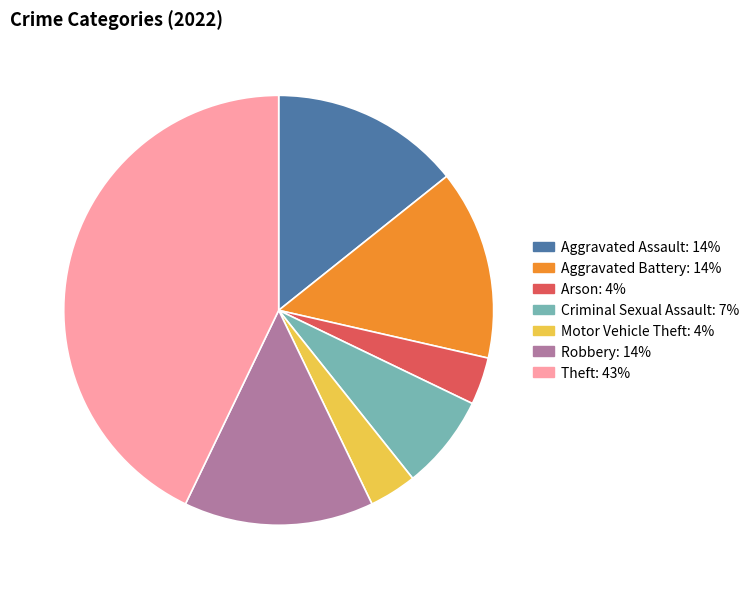

Count the number of slices in the pie.

7